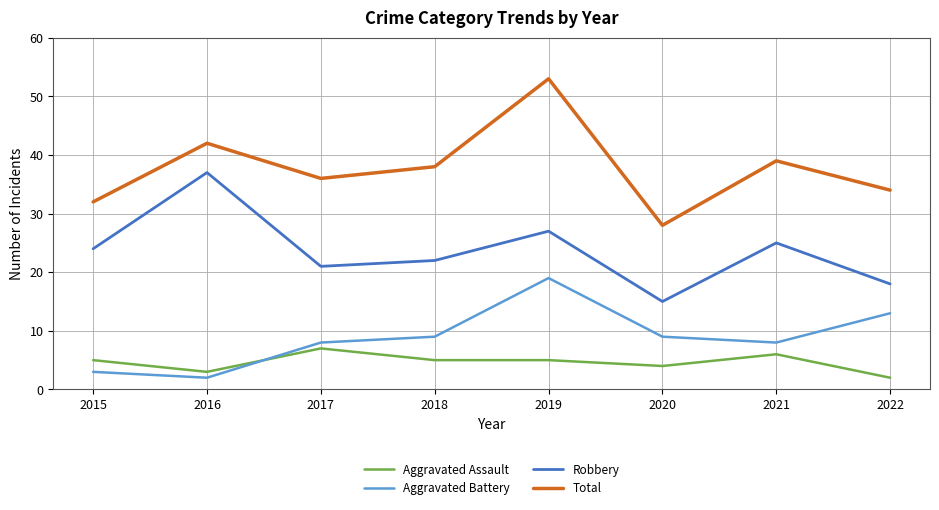

What is the lowest value of the Robbery series?

15